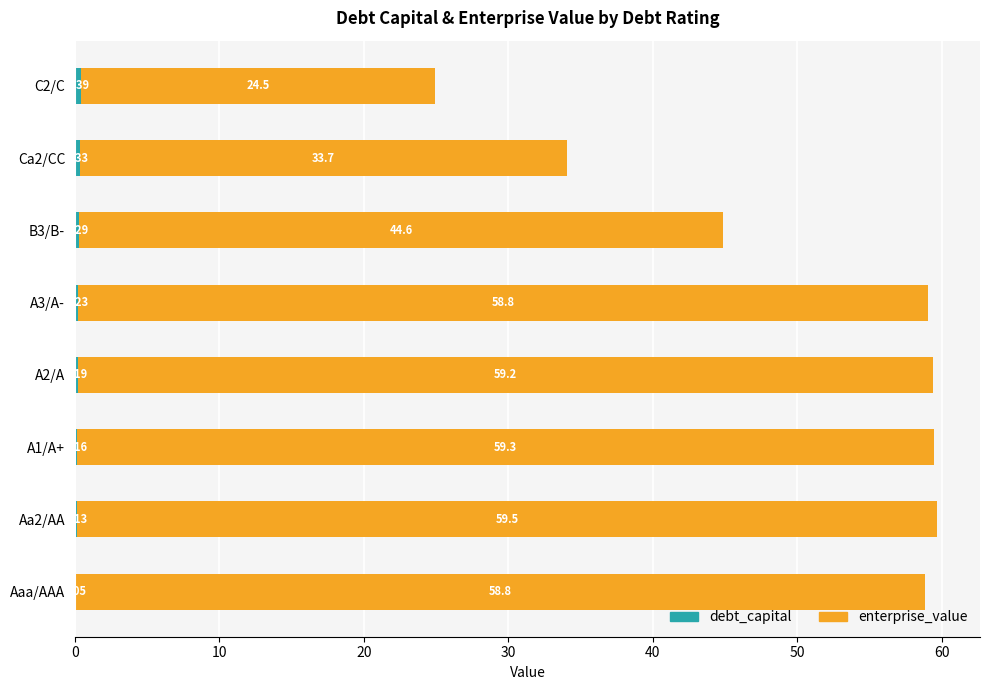

At which category is the sum across all series the highest?

Aa2/AA